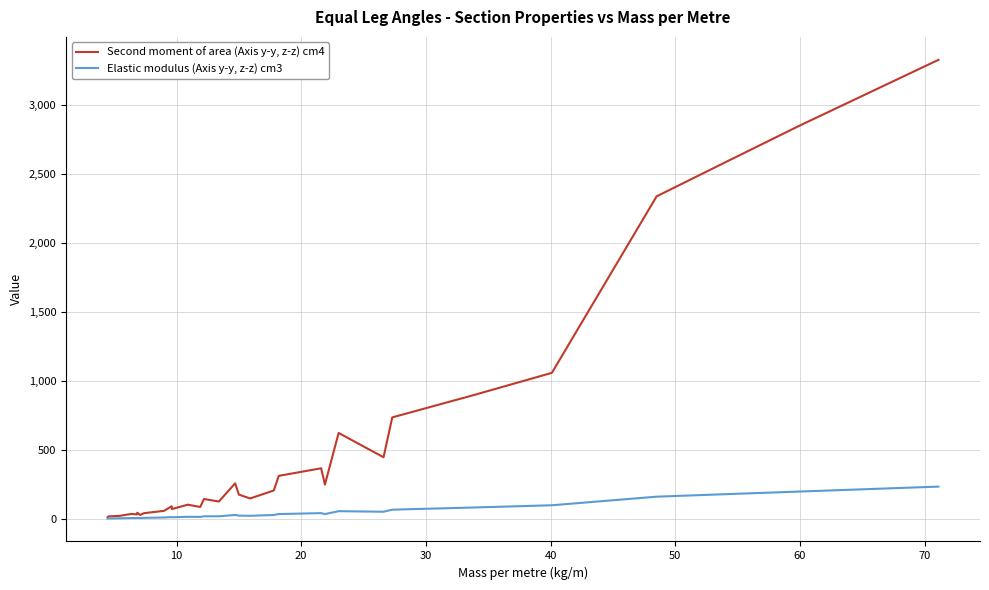

Which series has the widest spread of values?

Second moment of area (Axis y-y, z-z) cm4